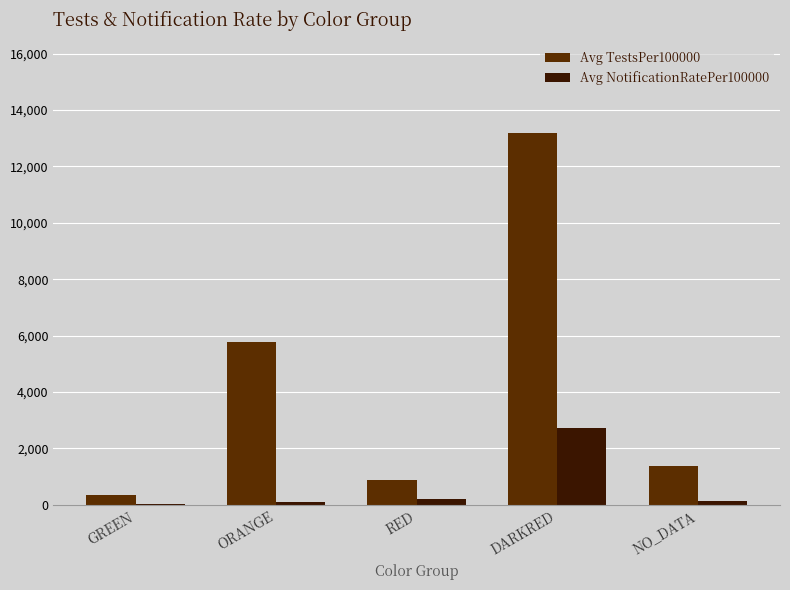

How many groups of bars are there?

5